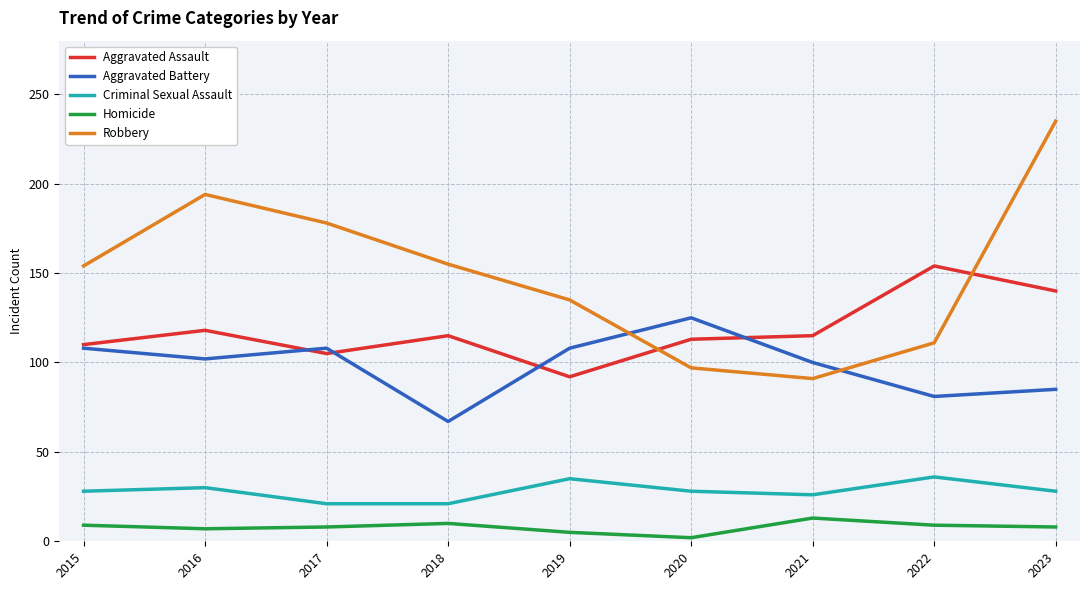

At which category does the chart reach its peak across all series?

2023